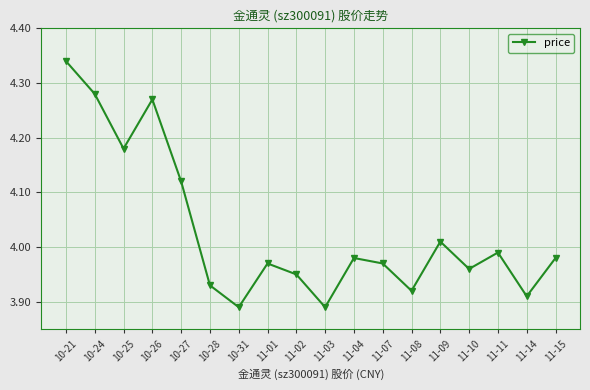

Between 10-26 and 10-31, which is larger?

10-26